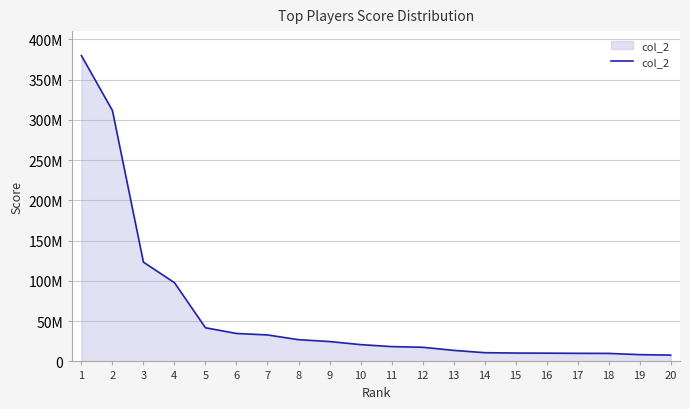

Is this an area chart (filled region under the line)?

Yes